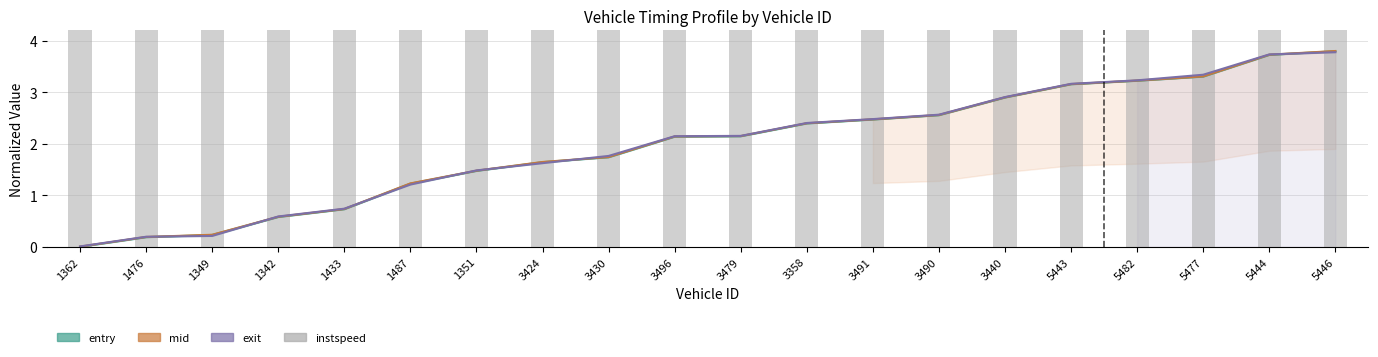

At which label does instspeed first exceed 12?

1362